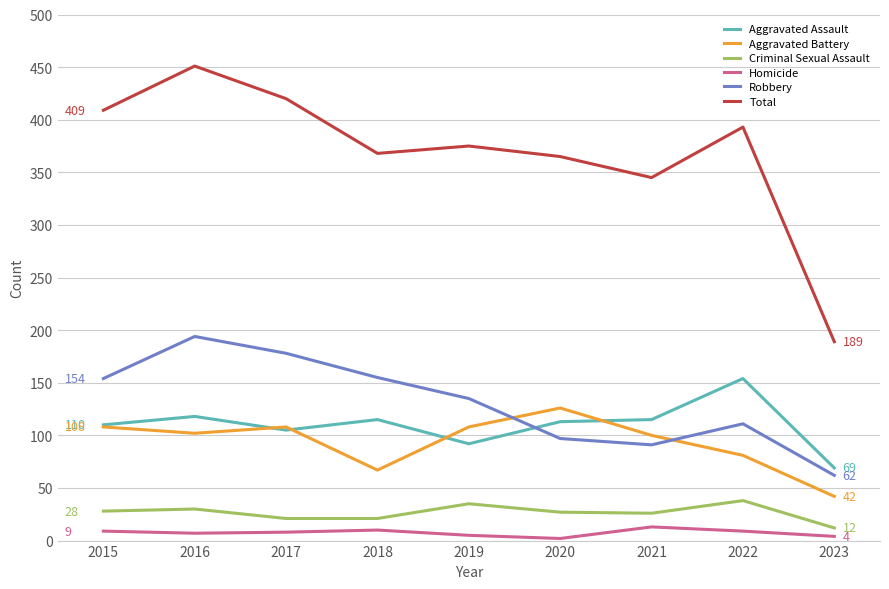

What is the total value across all series at 2022?

786